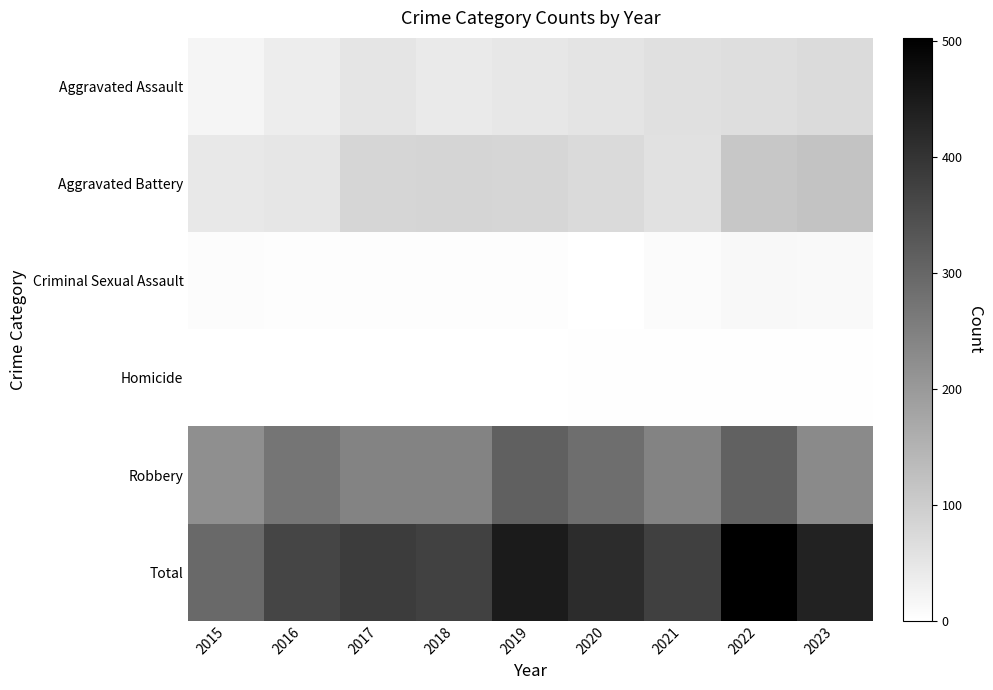

What is the total value across all series at 2023?

868